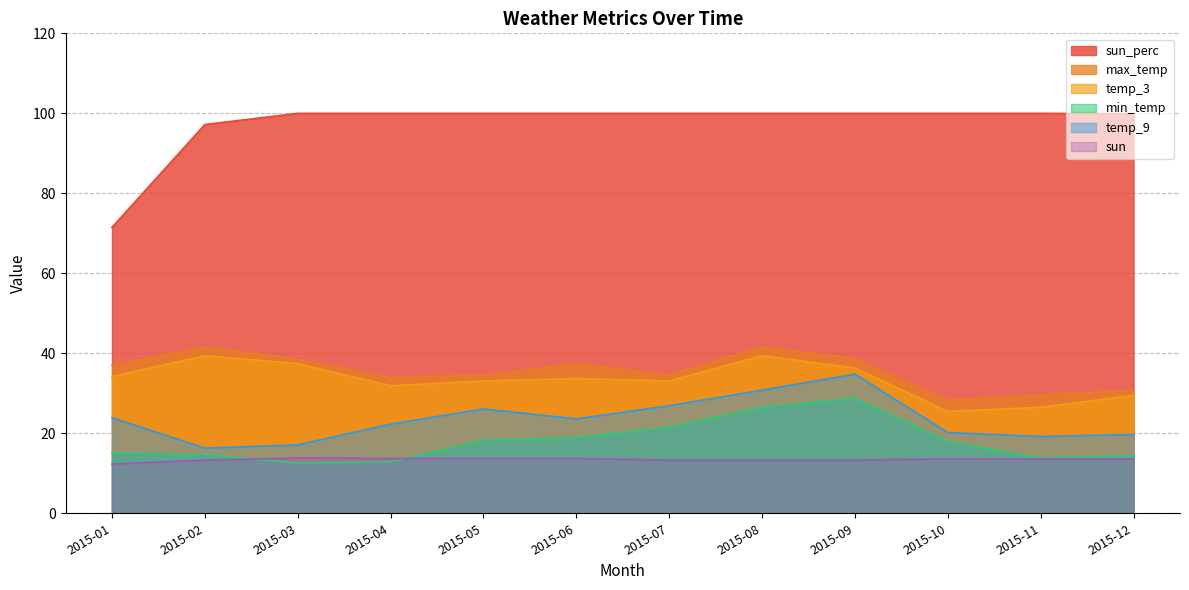

Which series has the largest total across all categories?

sun_perc